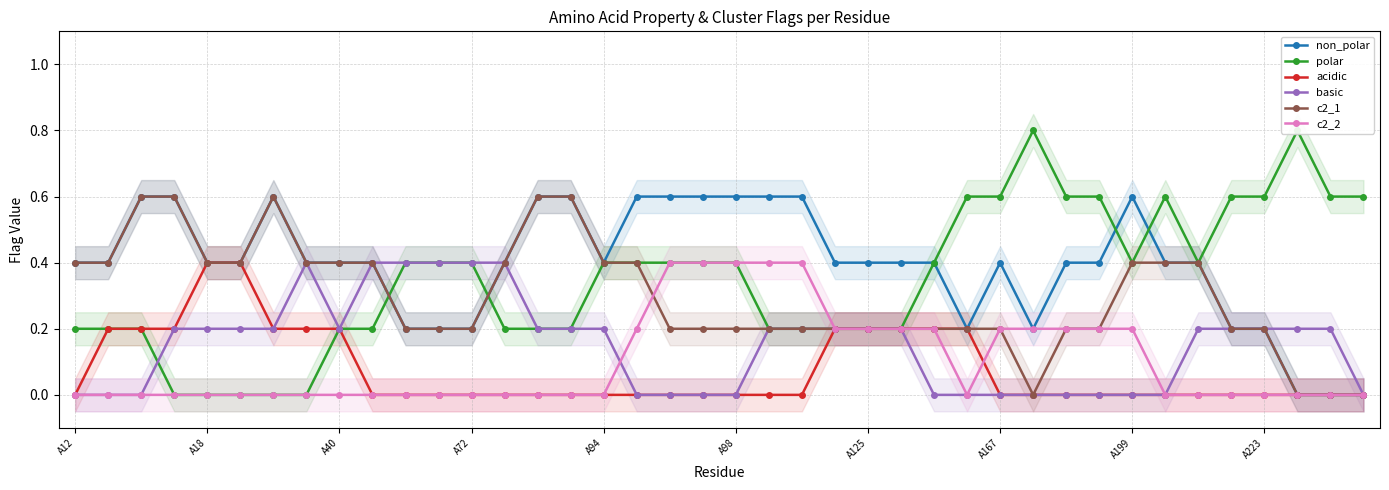

The value of acidic at A40 is 0.1. True or false?

False